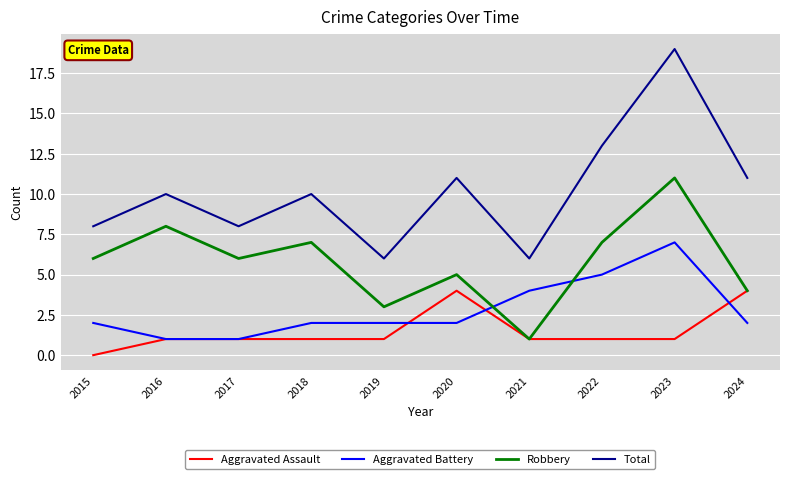

Reading left to right, transcribe all the data shown in this chart.

Aggravated Assault: 0	1	1	1	1	4	1	1	1	4
Aggravated Battery: 2	1	1	2	2	2	4	5	7	2
Robbery: 6	8	6	7	3	5	1	7	11	4
Total: 8	10	8	10	6	11	6	13	19	11